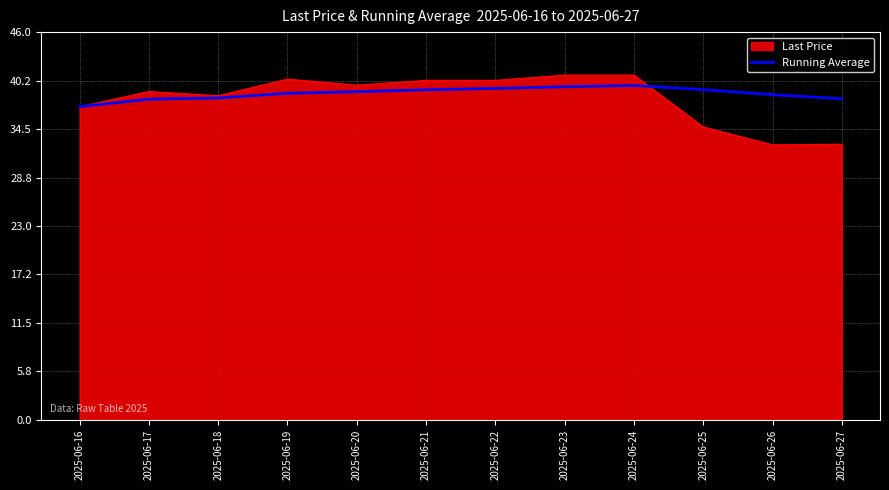

The Running Average series shows 38.6 at 2025-06-26. True or false?

True